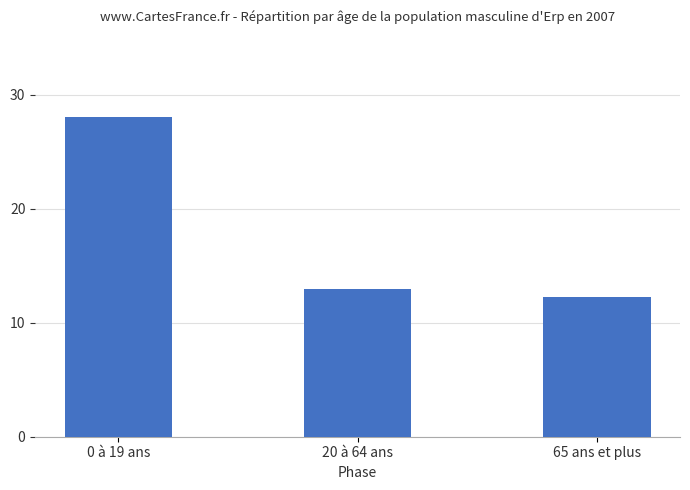

The chart shows a value of 3.1 at 65 ans et plus. True or false?

False